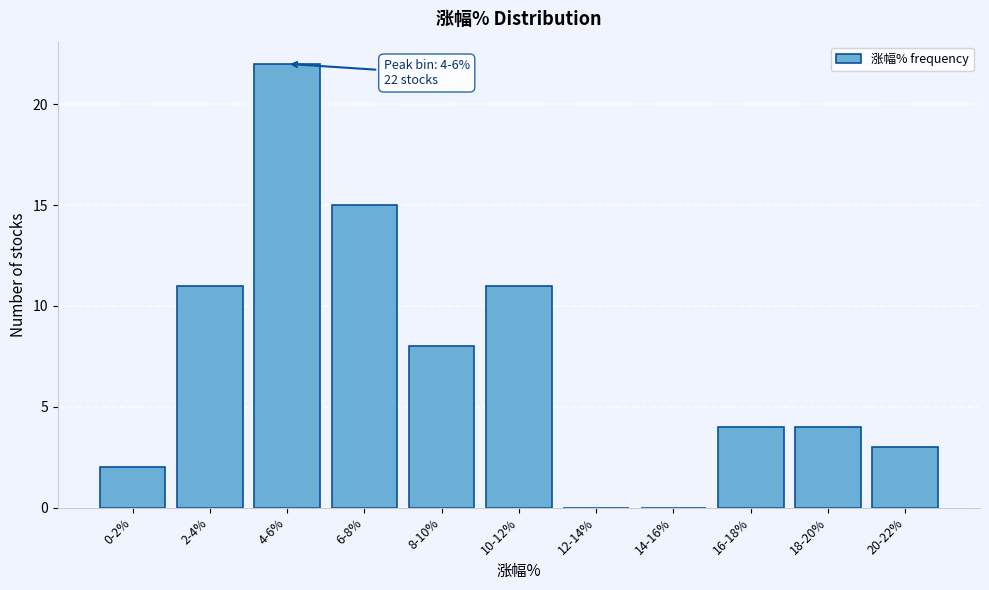

Reading right to left, what are all the values shown in this chart?

20-22%=3	18-20%=4	16-18%=4	14-16%=0	12-14%=0	10-12%=11	8-10%=8	6-8%=15	4-6%=22	2-4%=11	0-2%=2